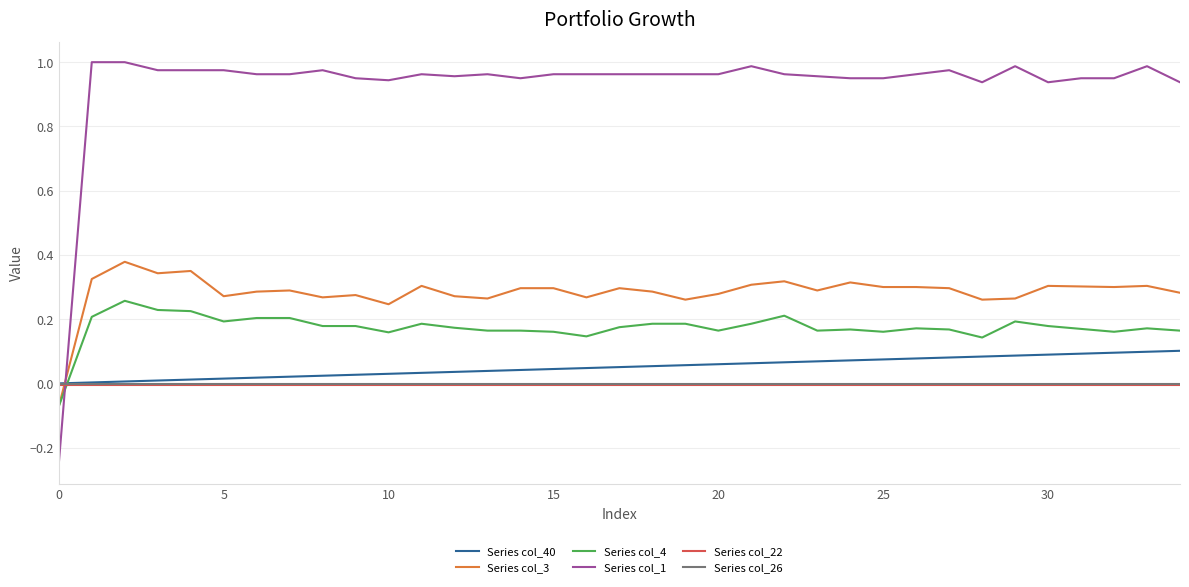

How many times do Series col_22 and Series col_4 cross each other?

1